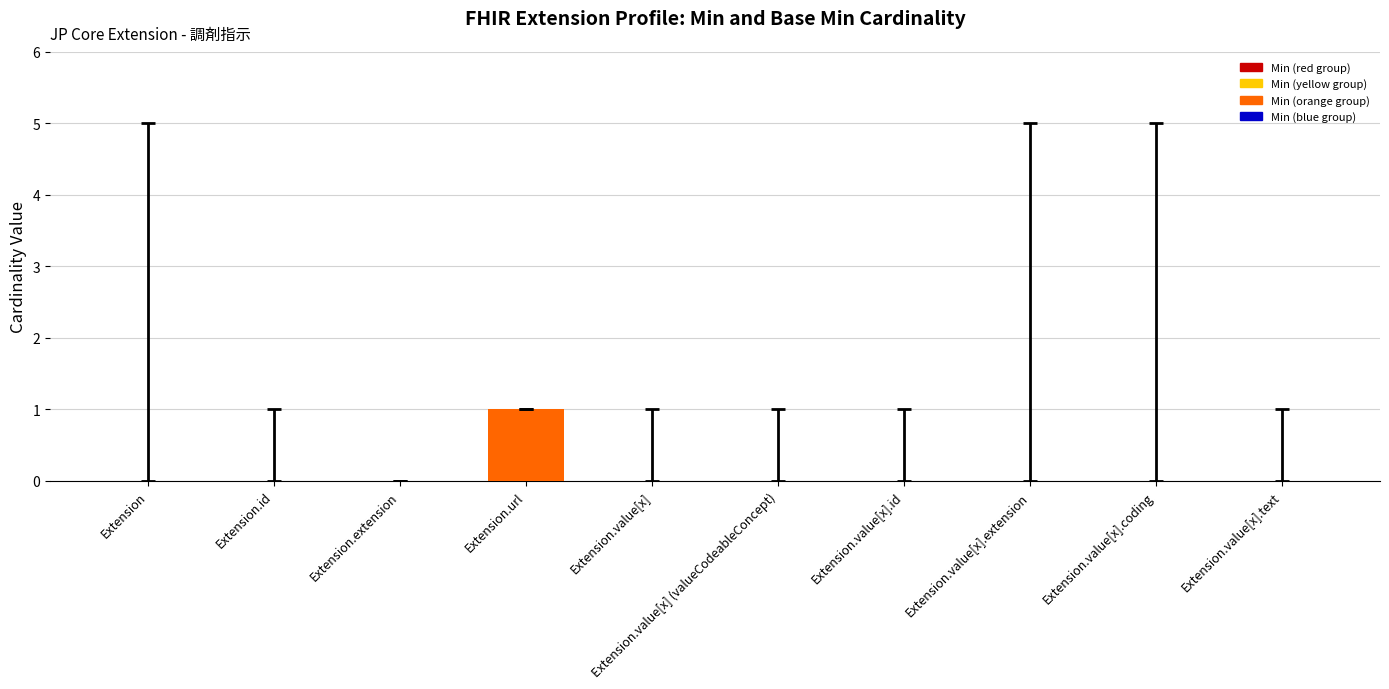

How many values are between 0 and 1?

10